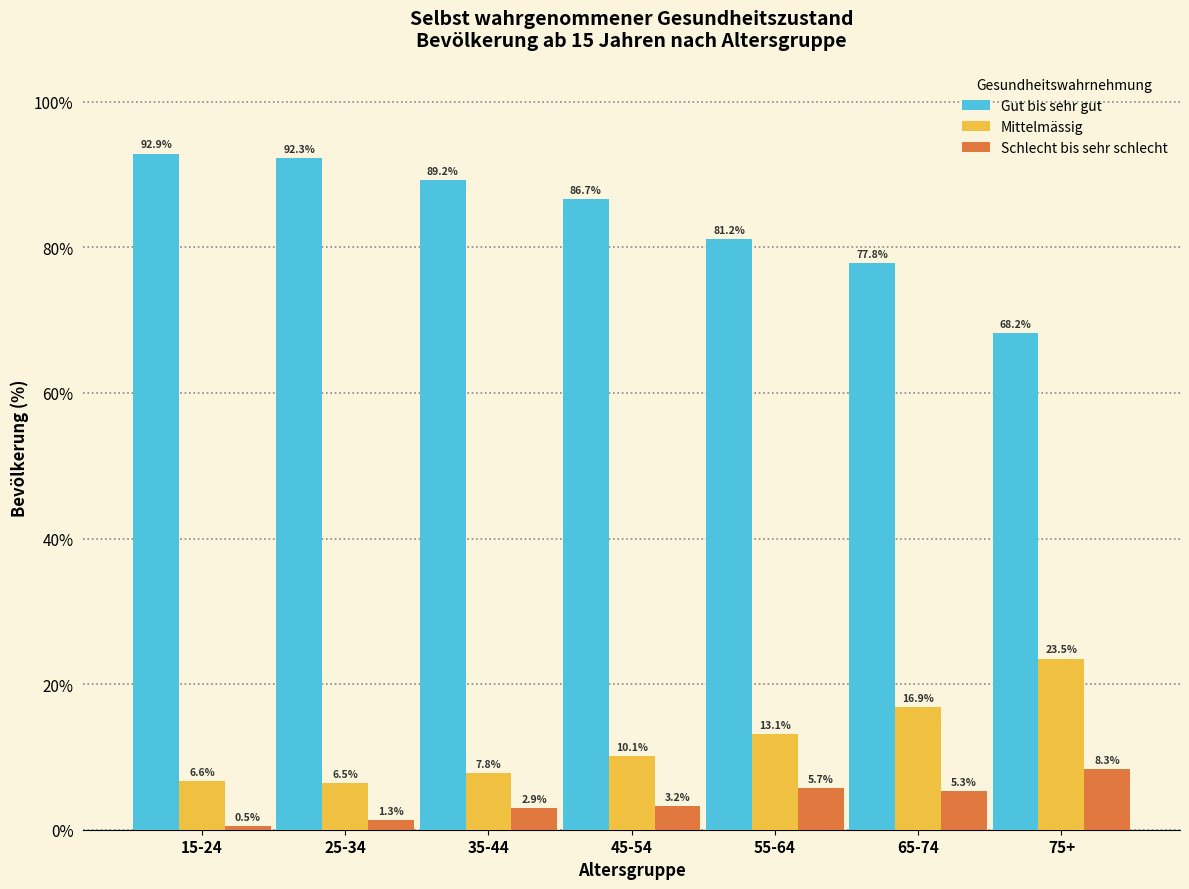

Reading right to left, list all the values displayed in this chart.

Gut bis sehr gut: 68.2	77.8	81.2	86.7	89.2	92.3	92.9
Mittelmässig: 23.5	16.9	13.1	10.1	7.8	6.5	6.6
Schlecht bis sehr schlecht: 8.3	5.3	5.7	3.2	2.9	1.3	0.5